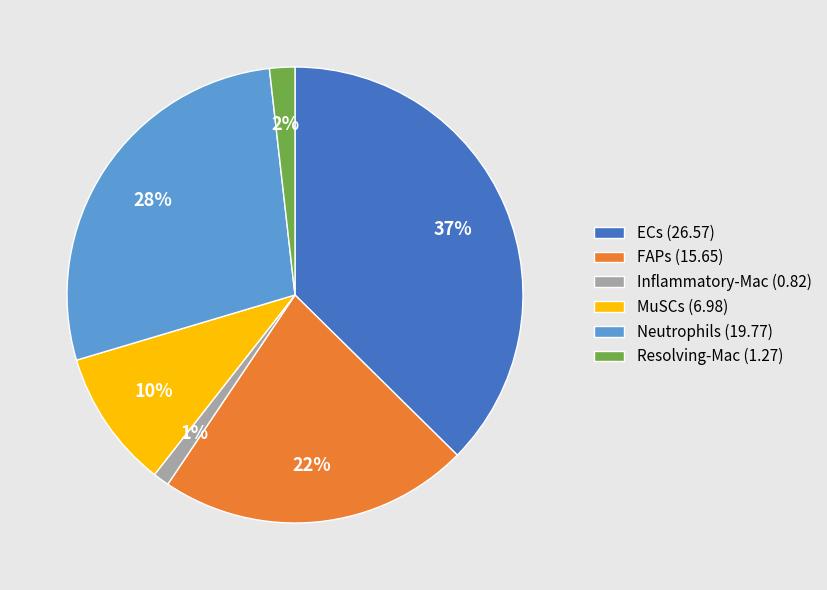

To the nearest percent, what is the combined percentage of Resolving-Mac and ECs?

39%